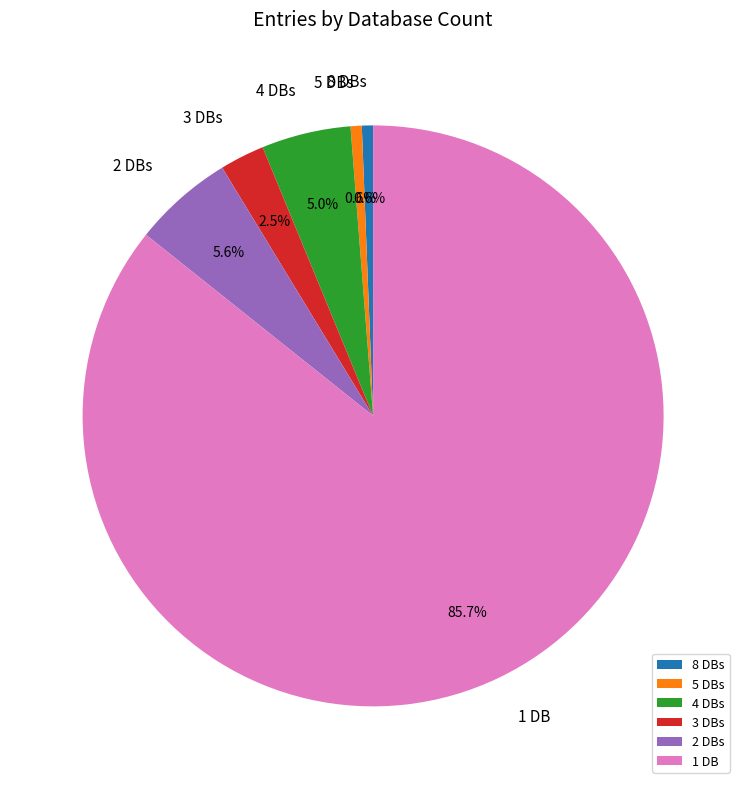

Which category has the biggest portion of the pie?

1 DB